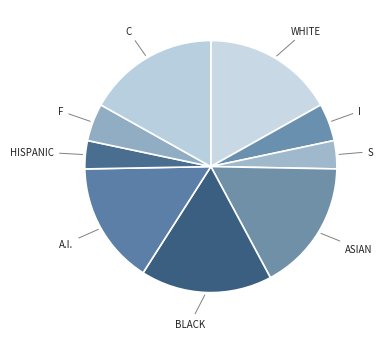

Is there a majority slice in this chart?

No